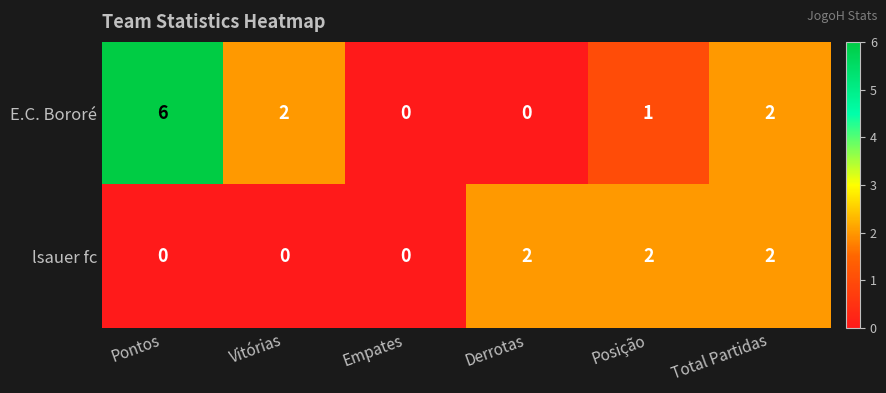

At Posição, list the series in order from largest to smallest.

lsauer fc, E.C. Bororé